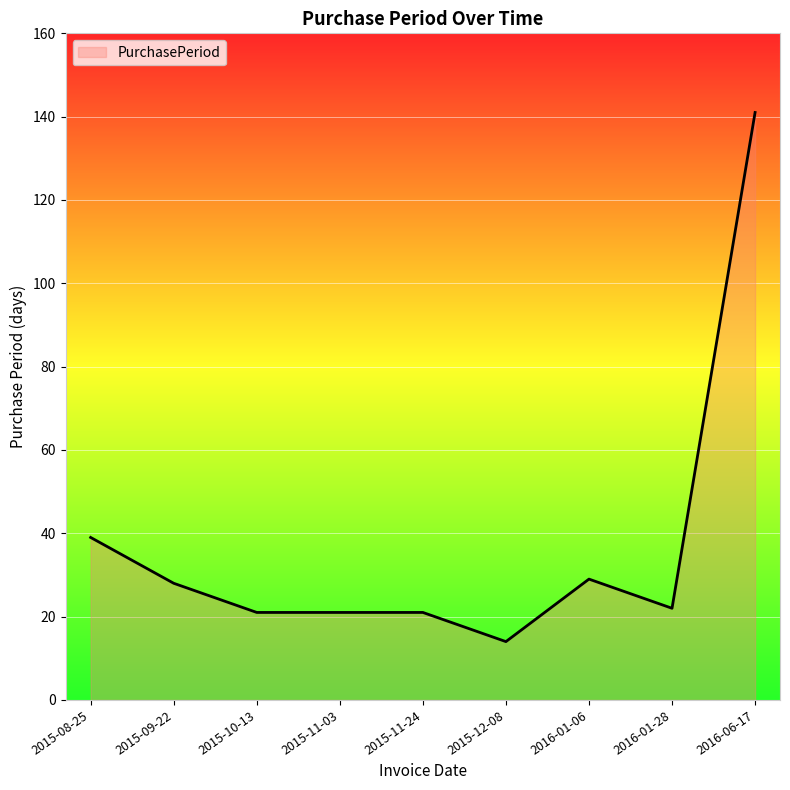

What is the approximate value at 2015-11-24, to the nearest 5?

20